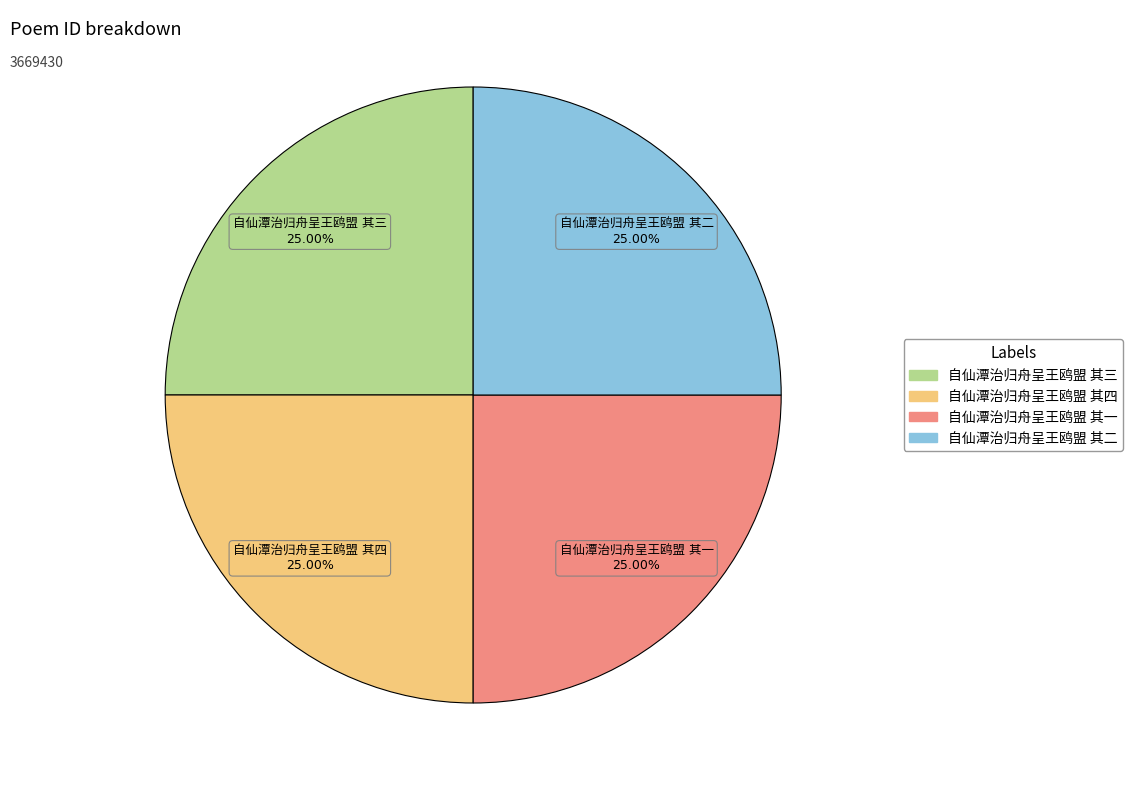

Does any single category account for the majority?

No